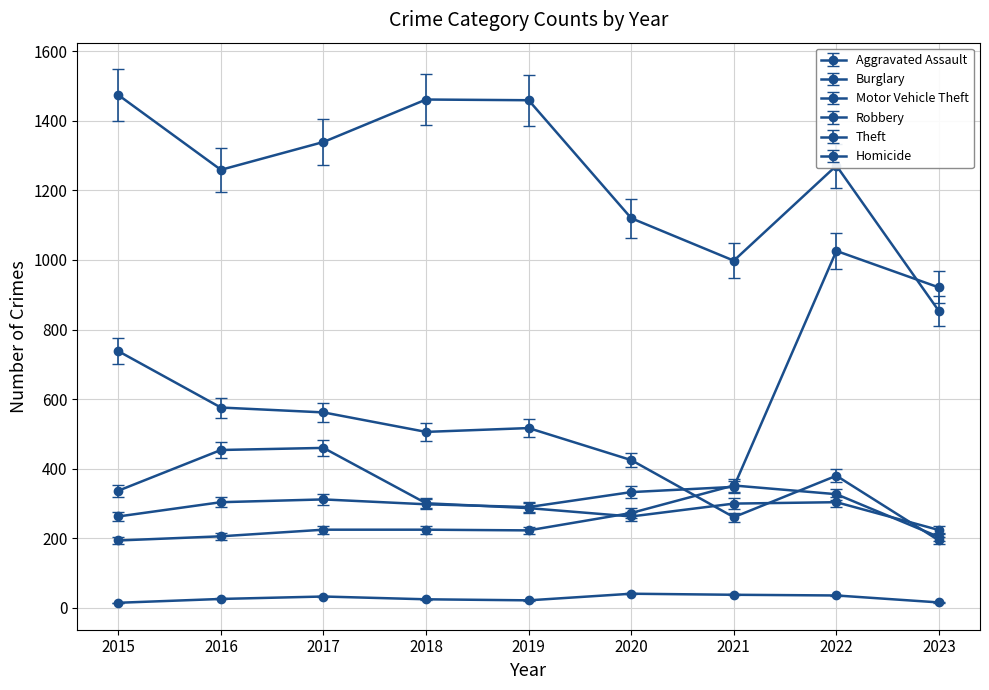

How many lines are shown in the chart?

6